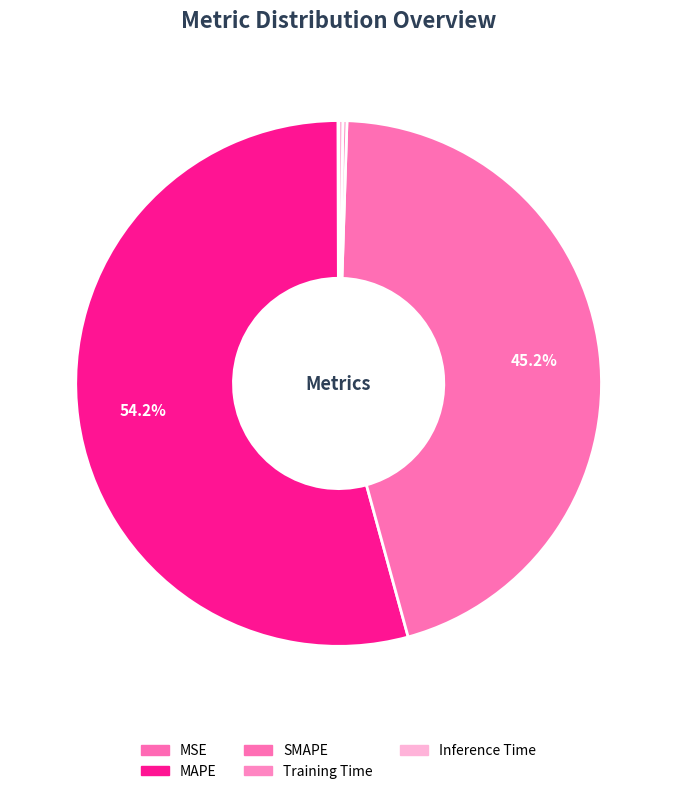

What is the change in value from MSE to Training Time?

+0.1